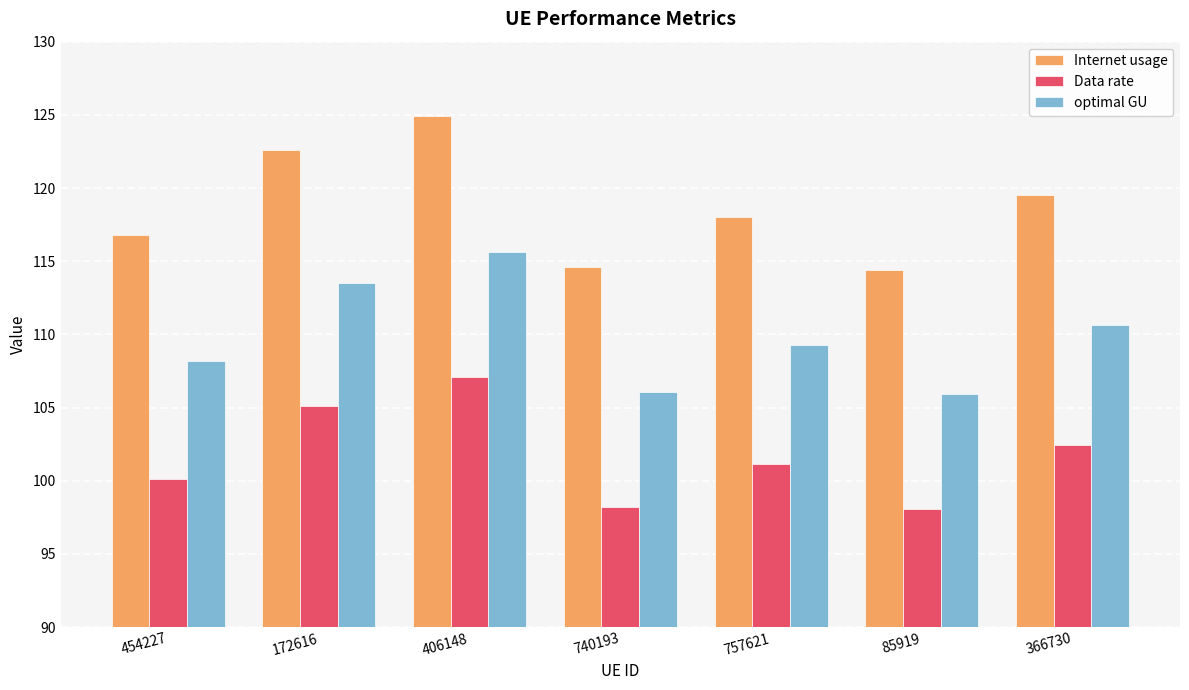

How many data points does each series have?

7